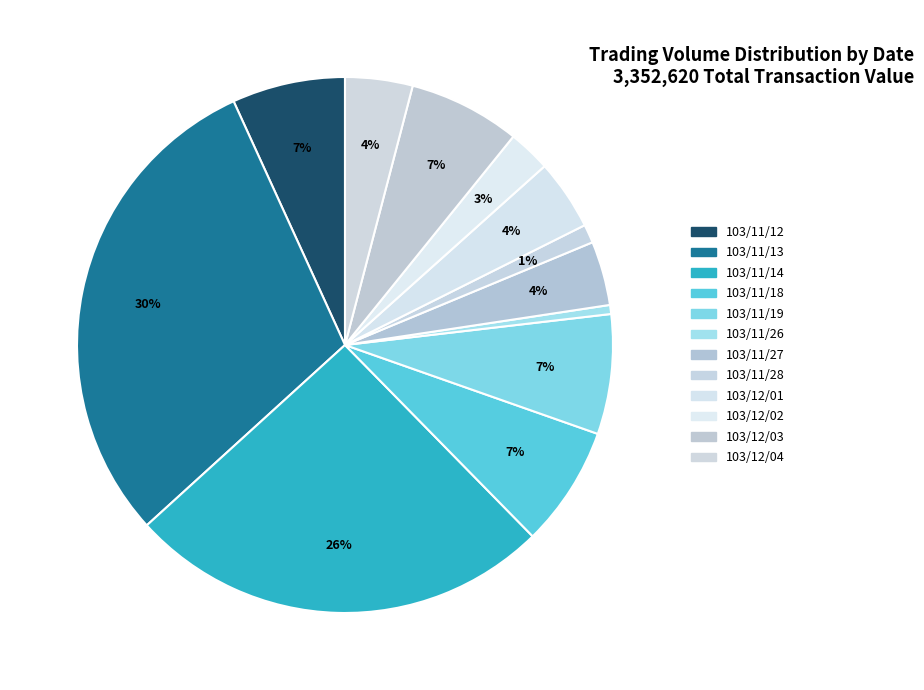

How many slices are in this pie chart?

12